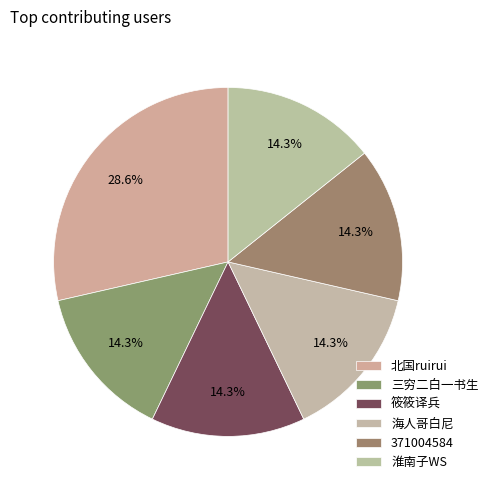

Which slice is the smallest?

三穷二白一书生